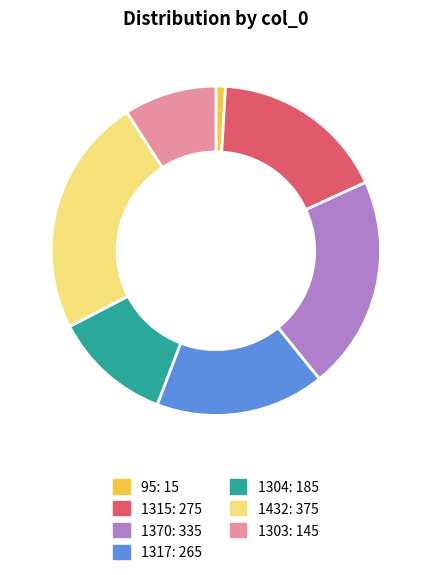

How many slices are in this pie chart?

7